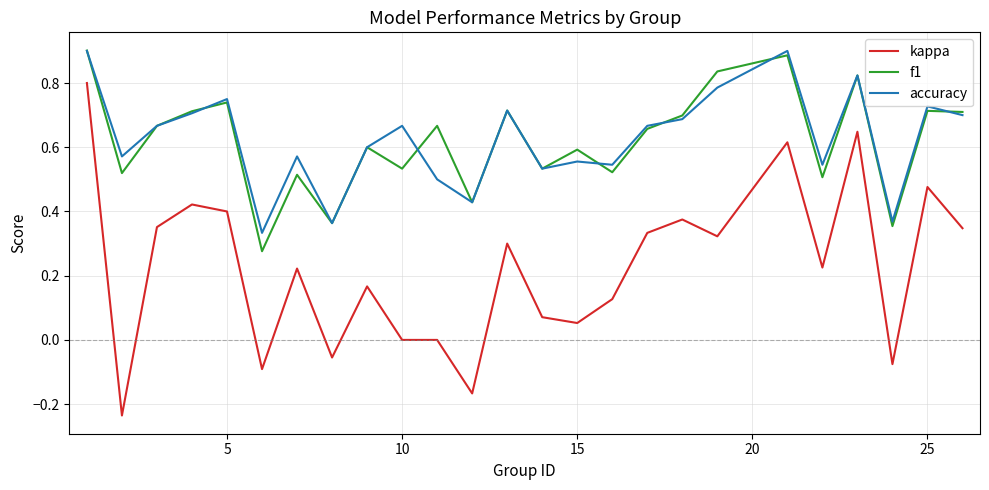

At how many categories does at least one series exceed 0?

25